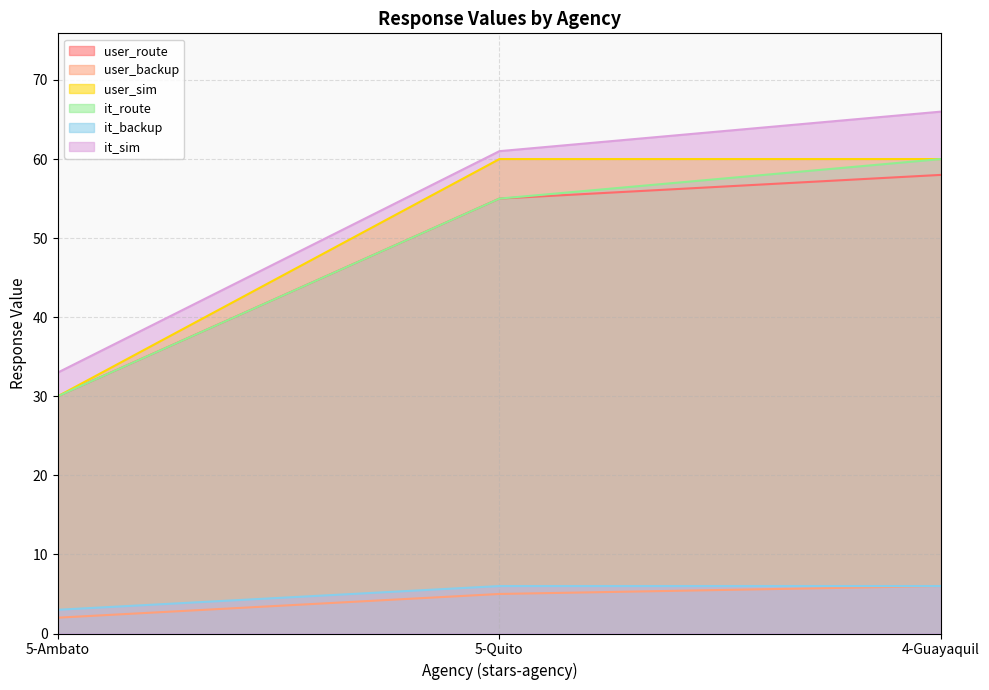

Between 5-Ambato and 5-Quito, which is larger?

5-Quito